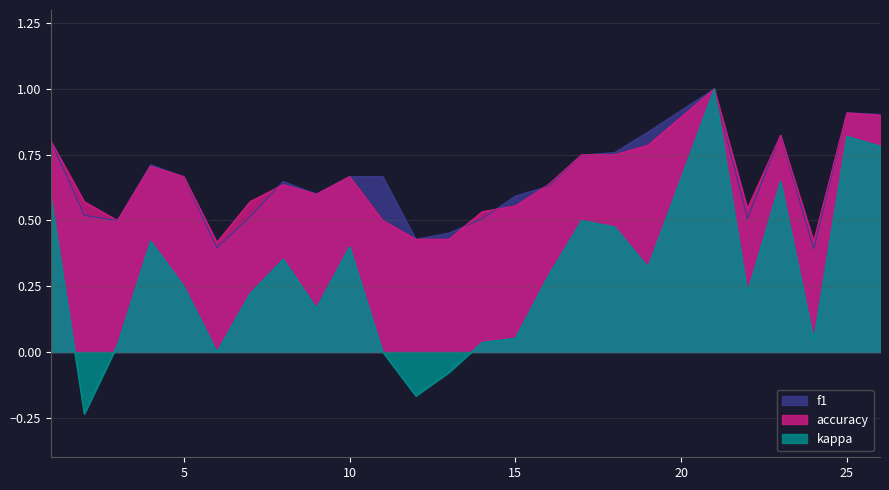

How many distinct data groups are displayed?

3